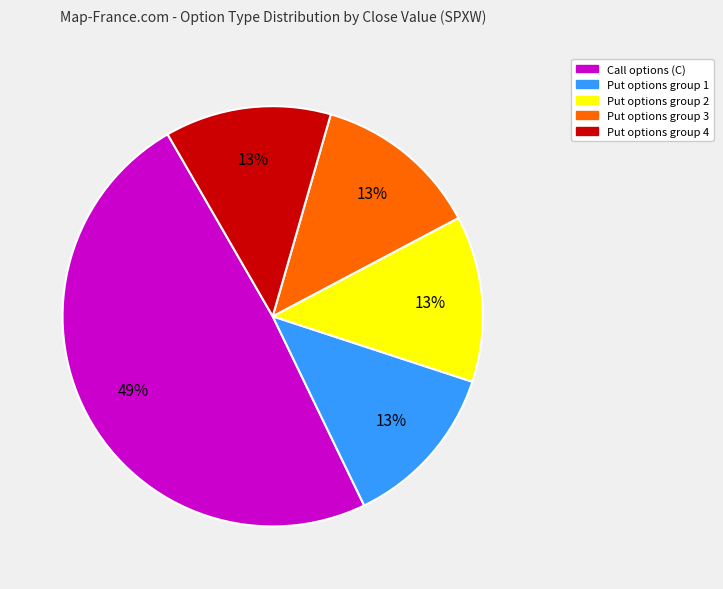

Does any single category account for the majority?

No